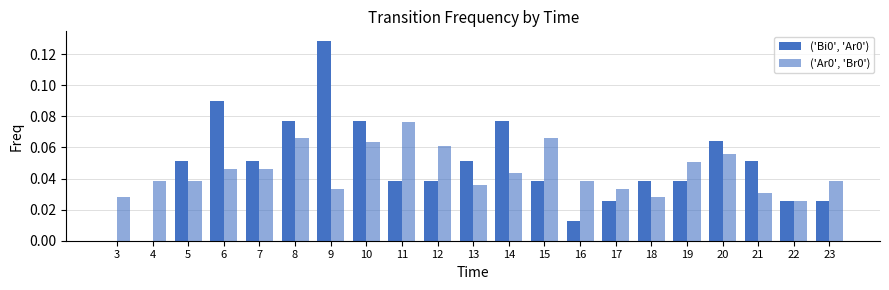

How many groups of bars are there?

21